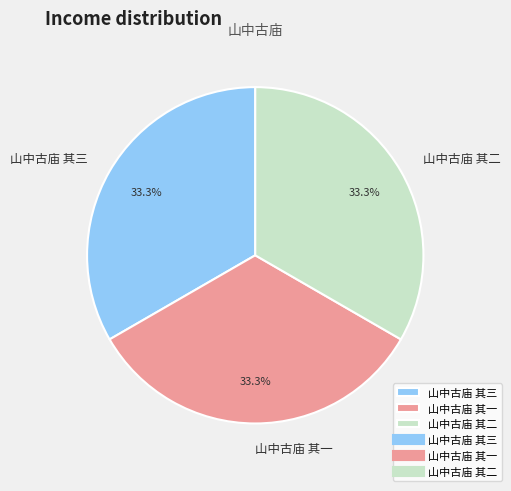

To the nearest percent, what percentage of the pie is 山中古庙 其二?

33%